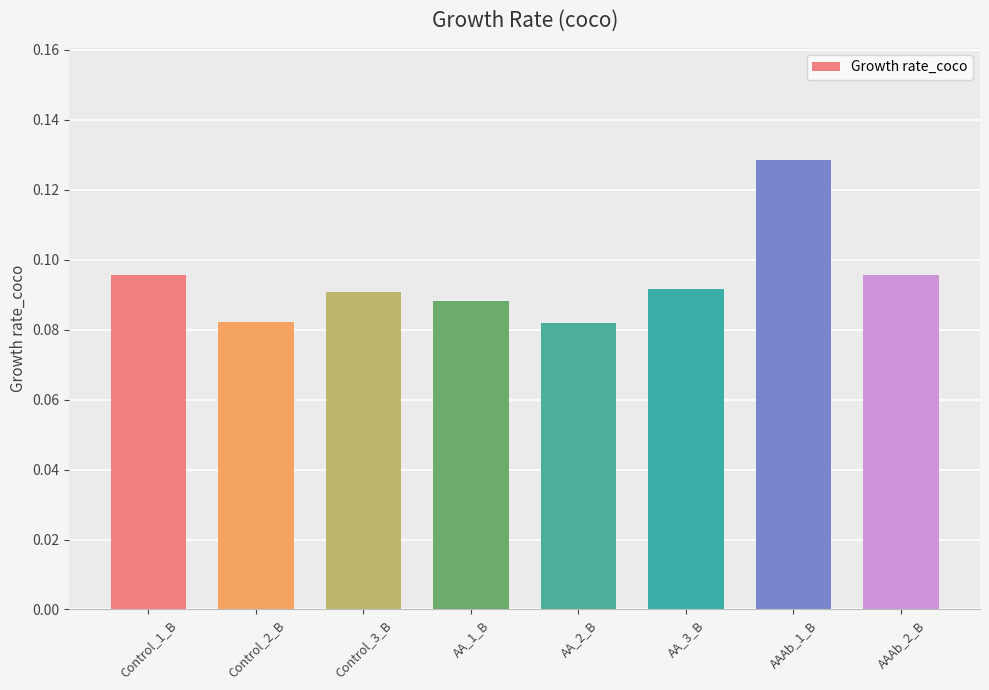

Which has a higher value, Control_1_B or AA_2_B?

Control_1_B